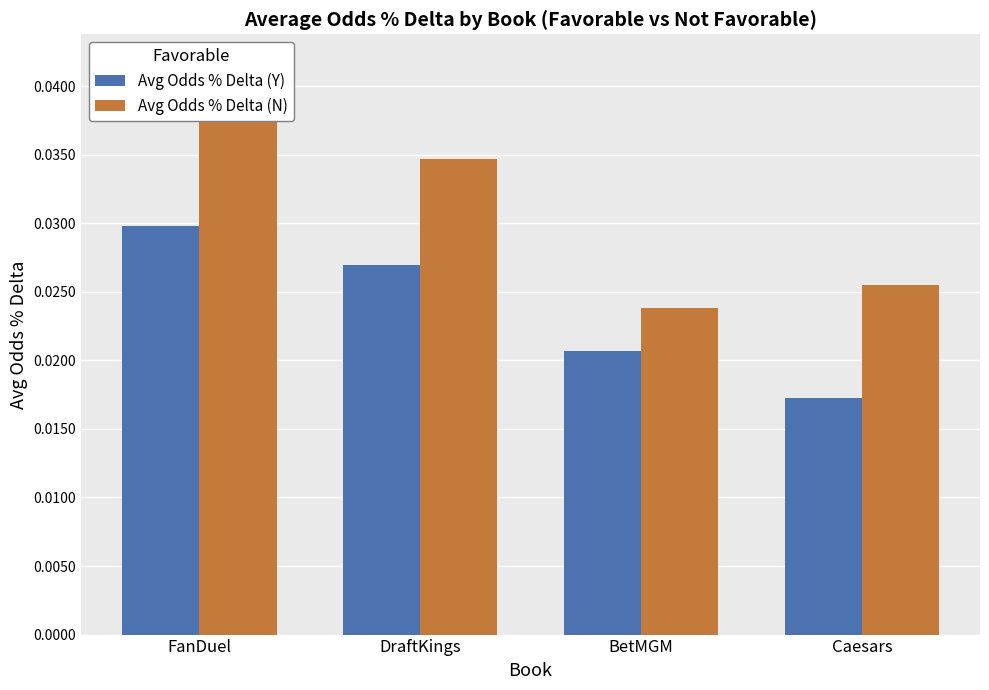

At which label is Avg Odds % Delta (Y) closest to 0?

Caesars